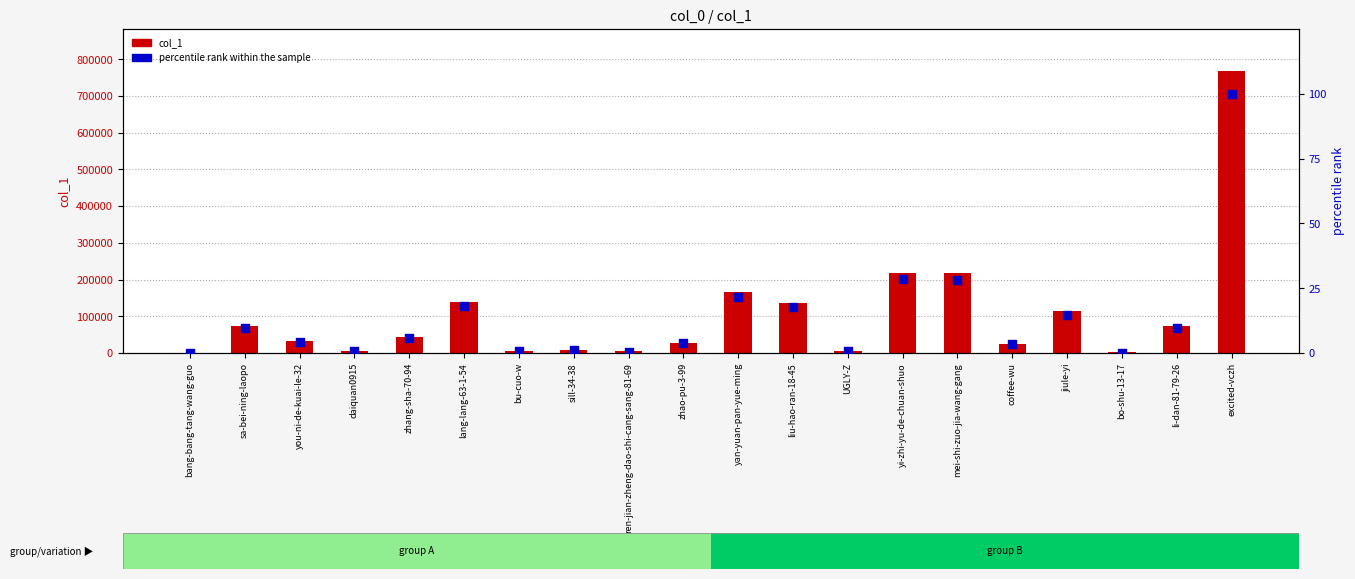

What are all the series names shown in the legend?

col_1, percentile rank within the sample